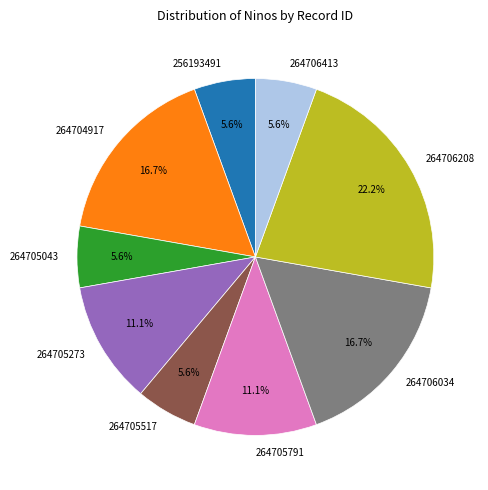

Which category has the biggest portion of the pie?

264706208